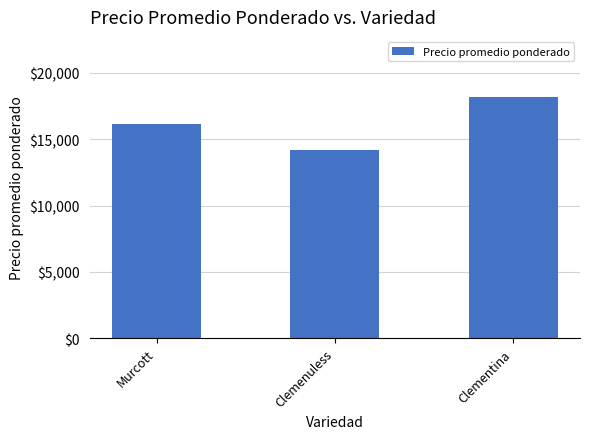

What is the change in value from Murcott to Clementina?

+2046